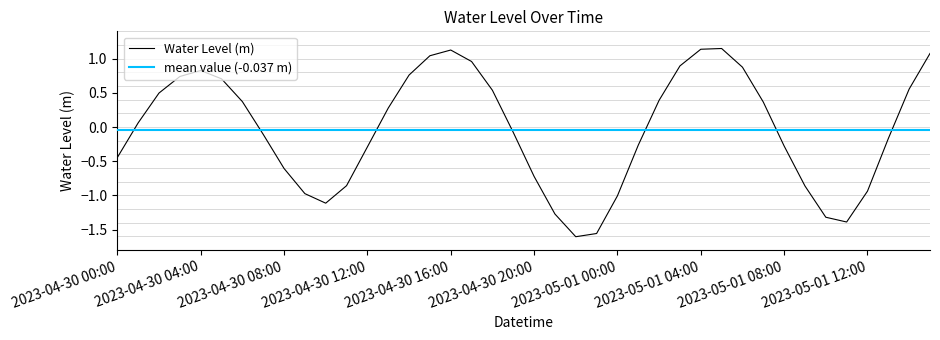

At which category does the chart reach its peak across all series?

2023-05-01 05:00:00